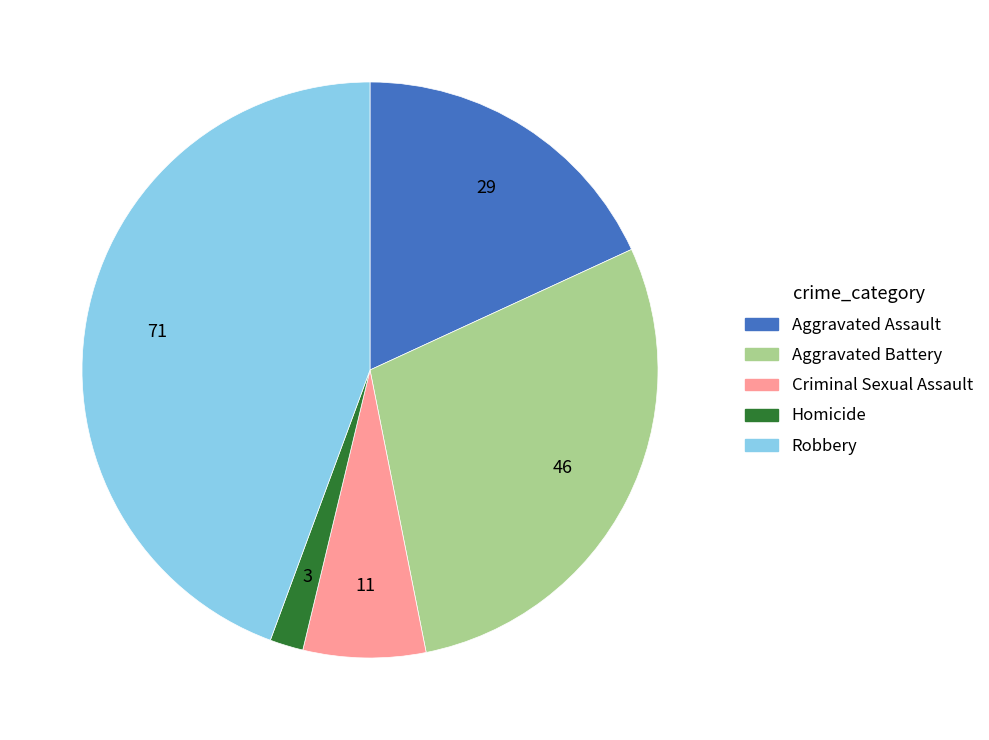

Do Homicide and Aggravated Assault together represent more than half of the pie?

No